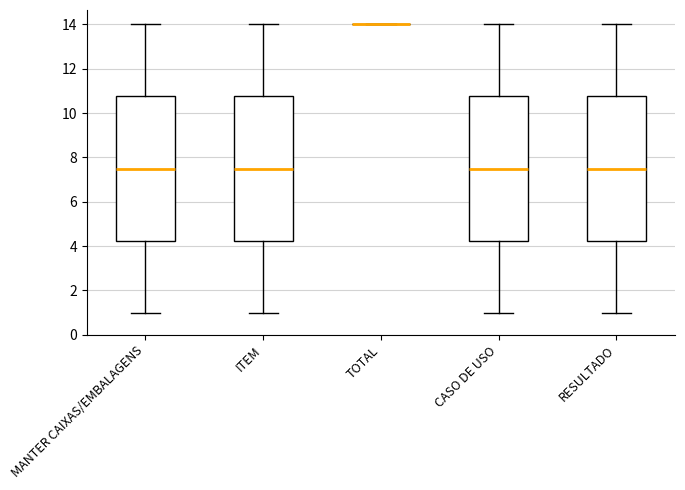

Reading left to right, transcribe this box plot: for each box, give where its median line is, the range the box spans, and where its two whiskers end, as read against the y-axis. The values are not printed on the chart, so give them approximately, as read against the axis.

MANTER CAIXAS/EMBALAGENS: median 7.6, box 4.2 to 10.8, whiskers 1.0 to 14.0
ITEM: median 7.6, box 4.2 to 10.8, whiskers 1.0 to 14.0
TOTAL: box collapsed to a line at 14.0, whiskers 14.0 to 14.0
CASO DE USO: median 7.6, box 4.2 to 10.8, whiskers 1.0 to 14.0
RESULTADO: median 7.6, box 4.2 to 10.8, whiskers 1.0 to 14.0